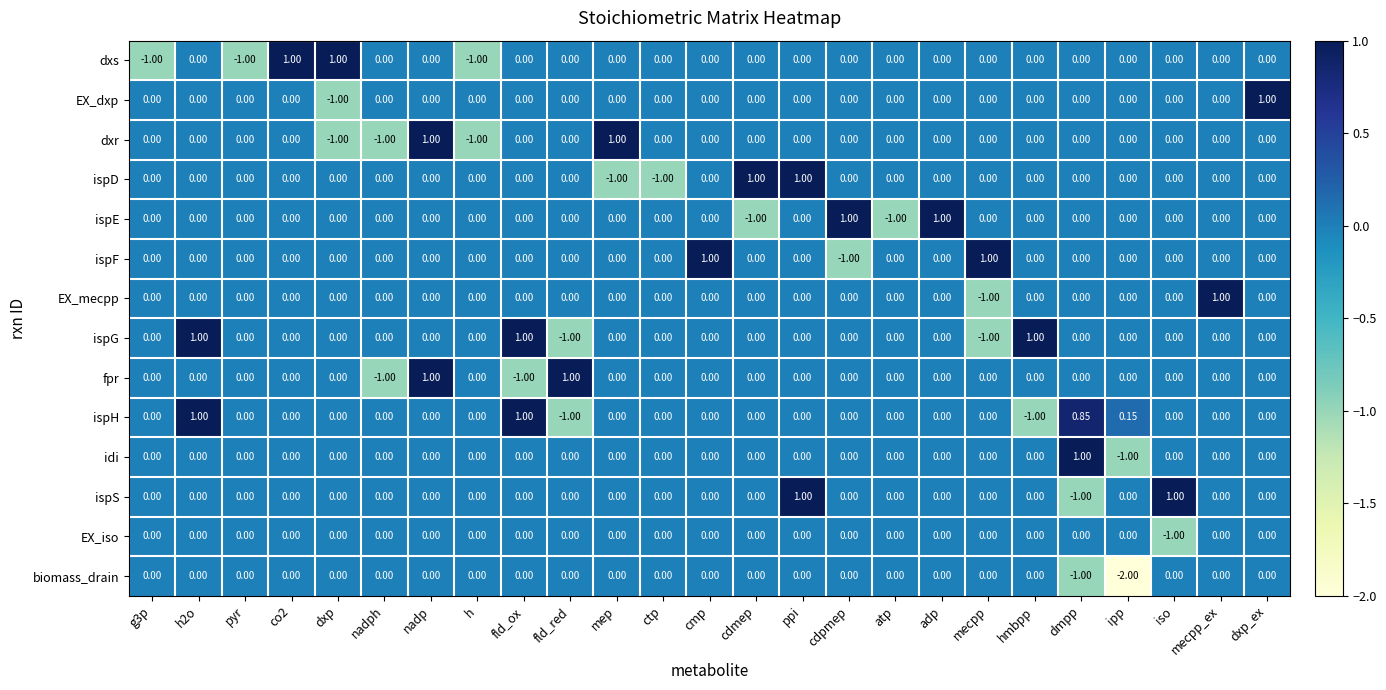

Which series changed the most between nadph and mep?

dxr